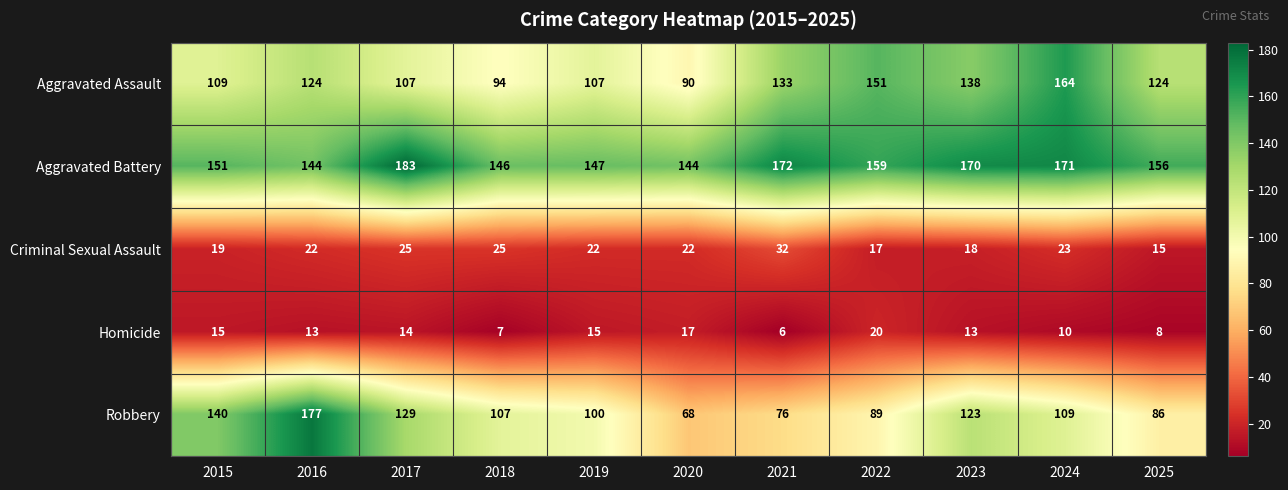

Between 2023 and 2025, which series saw the biggest shift?

Robbery